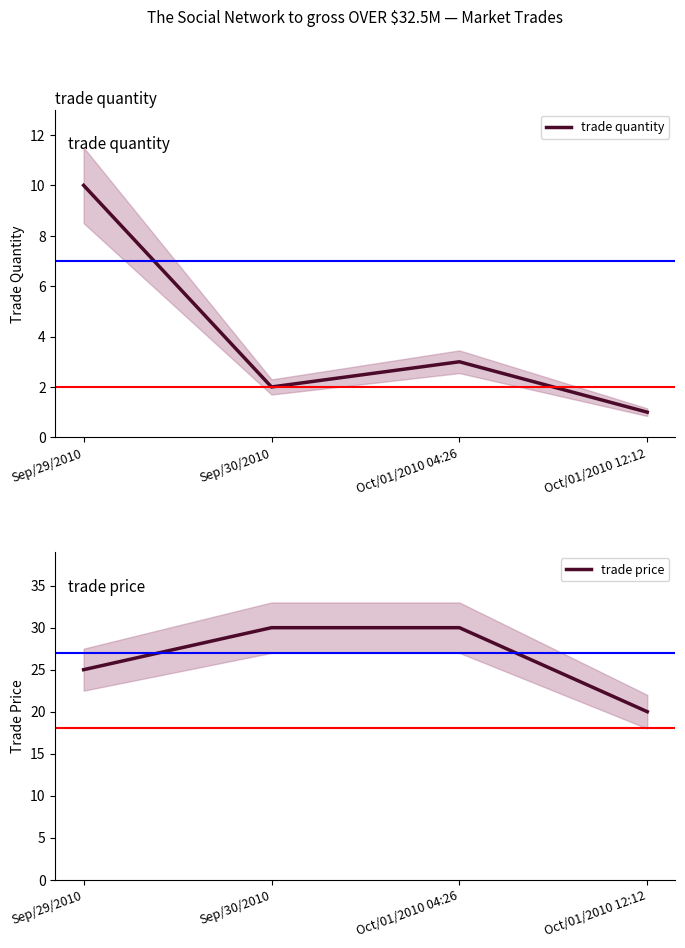

Count the trade quantity values in the range 2 to 10.

3